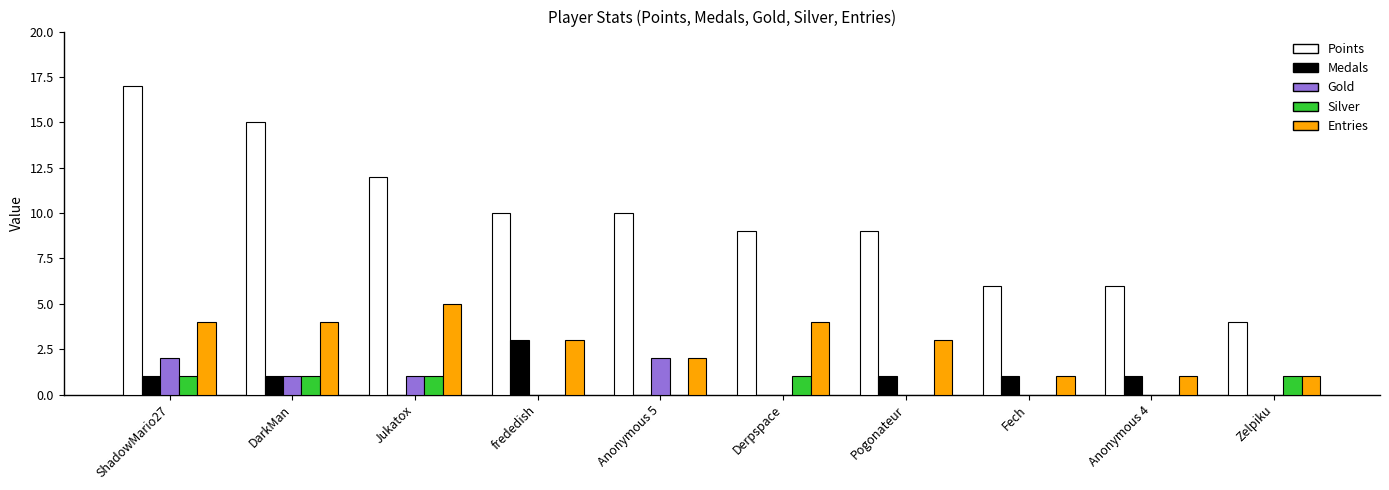

What is the total value across all series at ShadowMario27?

25